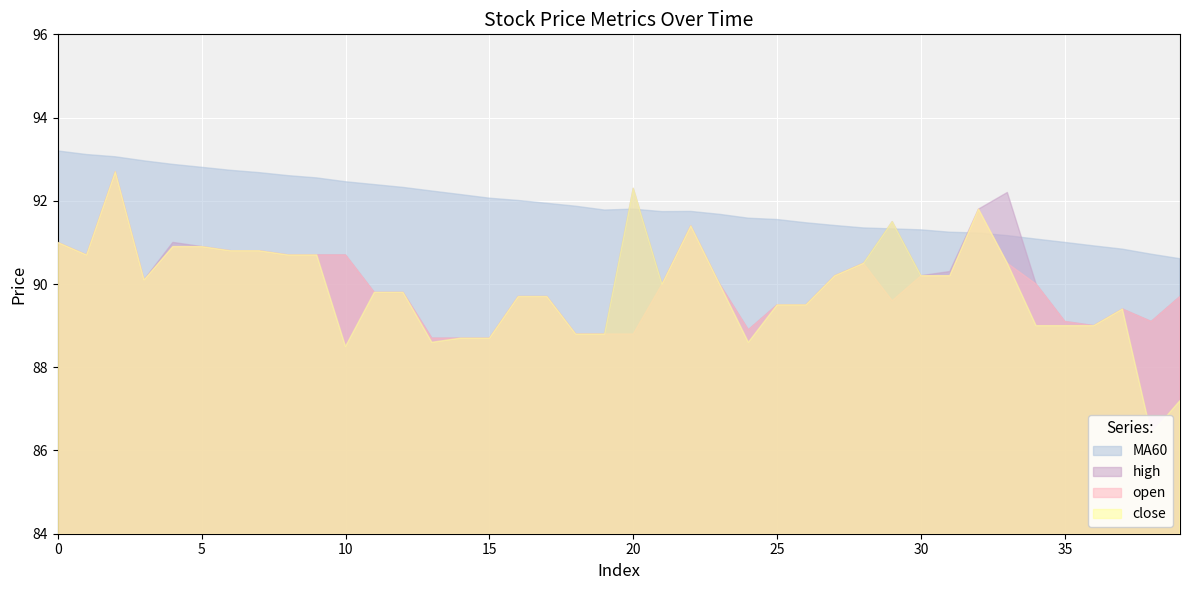

Where is open nearest to the value 90?

21